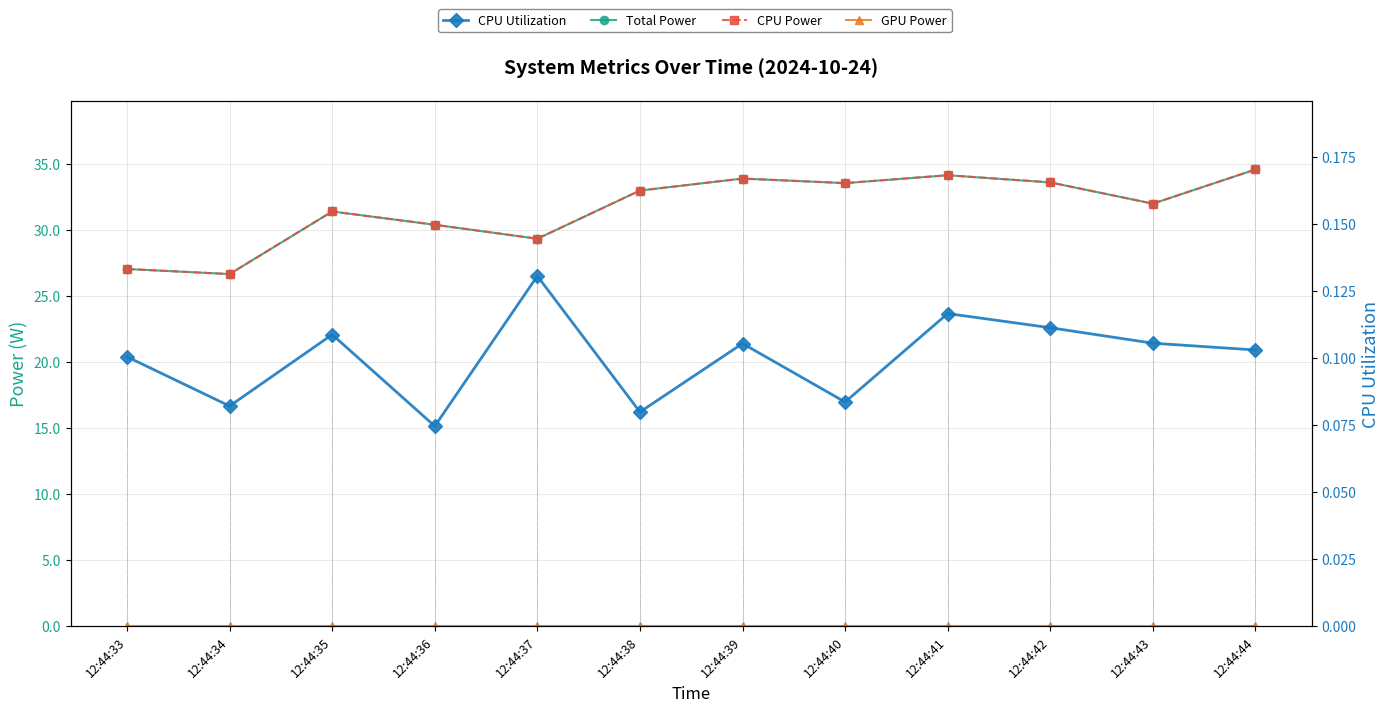

True or false: GPU Power has more than 2 points higher than both neighbors.

False